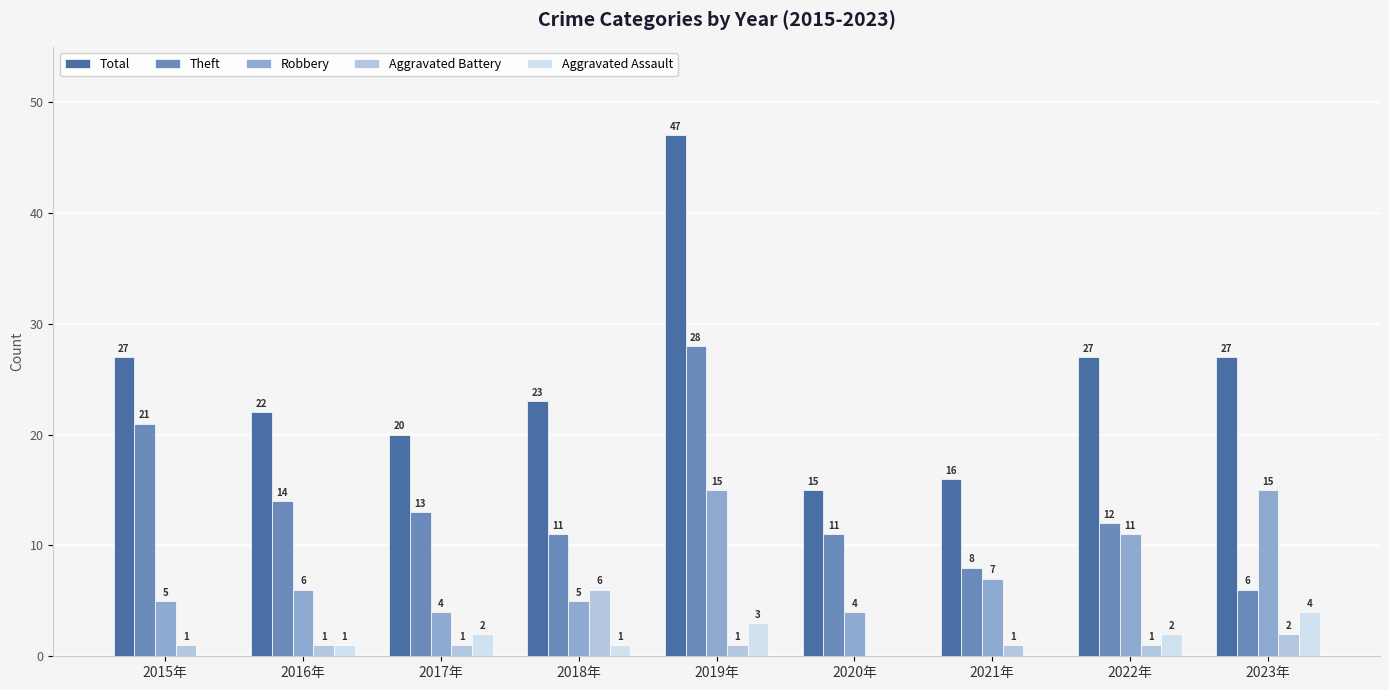

How many Aggravated Assault values are between 0 and 2?

7